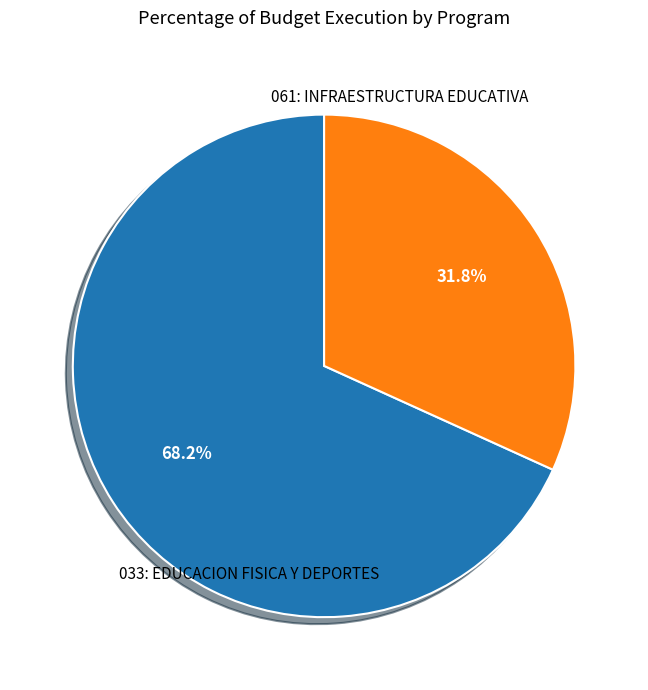

Rank the categories by value from highest to lowest.

033: EDUCACION FISICA Y DEPORTES, 061: INFRAESTRUCTURA EDUCATIVA